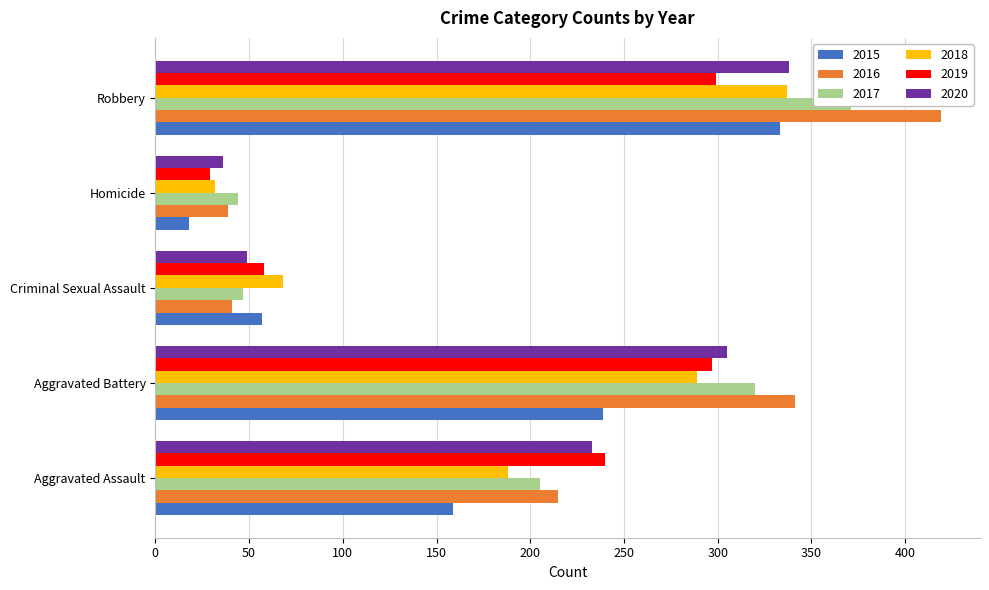

What is the spread (max minus min) of values at Robbery?

120